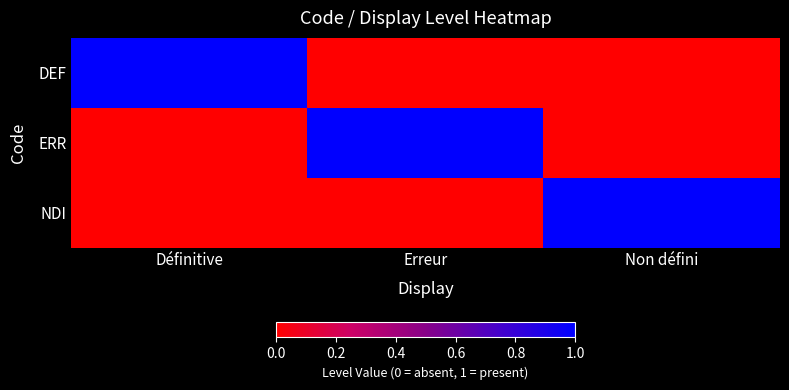

Reading right to left, extract all data points from this chart.

DEF: Non défini=0	Erreur=0	Définitive=1
ERR: Non défini=0	Erreur=1	Définitive=0
NDI: Non défini=1	Erreur=0	Définitive=0